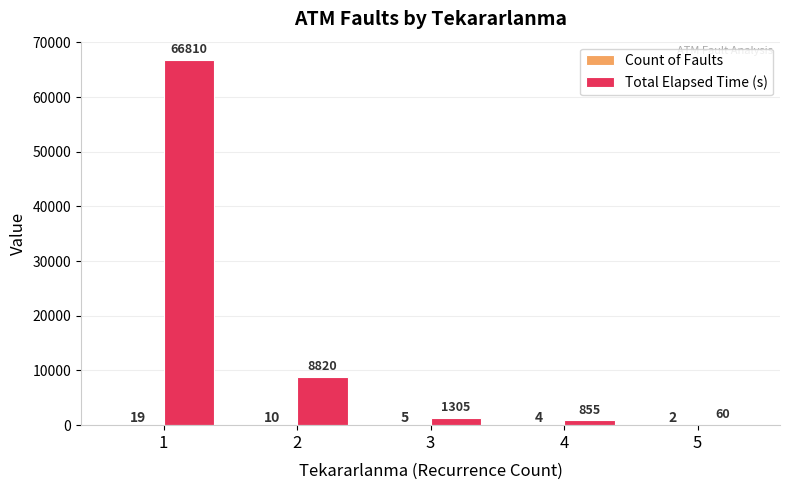

What is the maximum value for Total Elapsed Time (s)?

66810